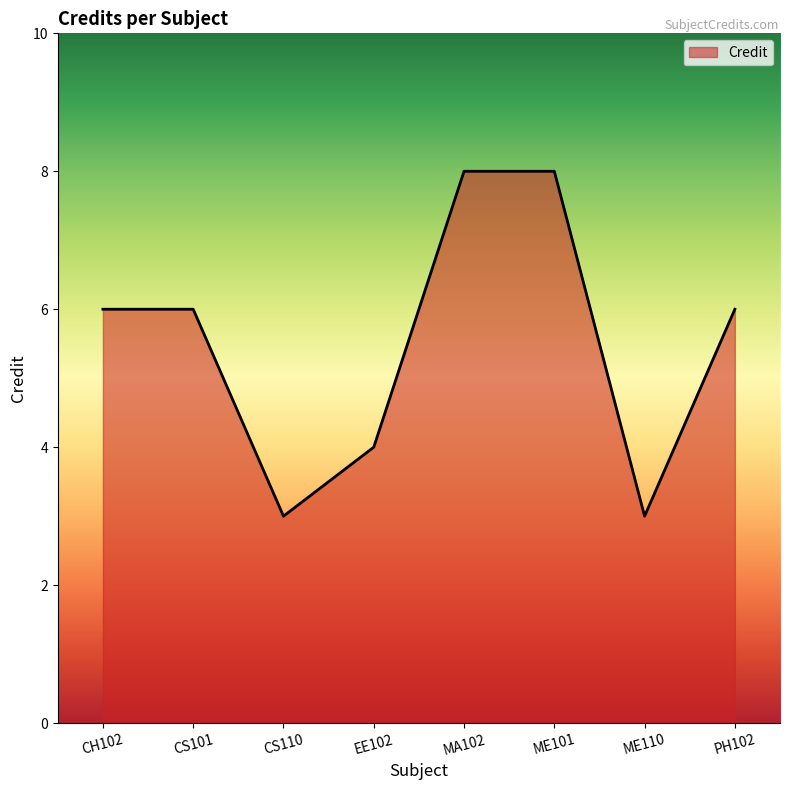

What is the smallest value displayed?

3